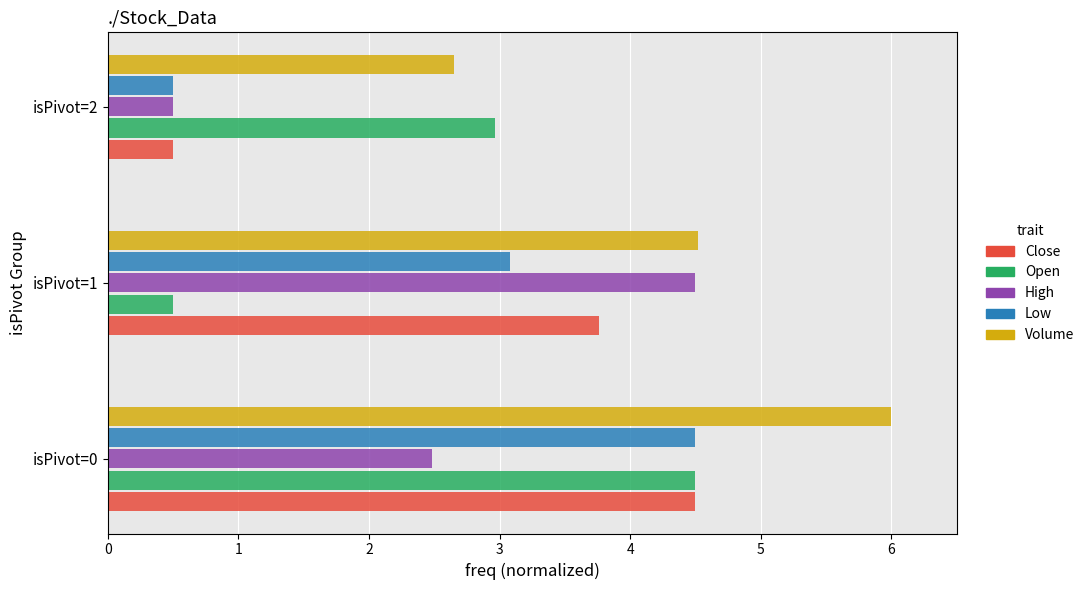

How many data points in Low are above 3?

2